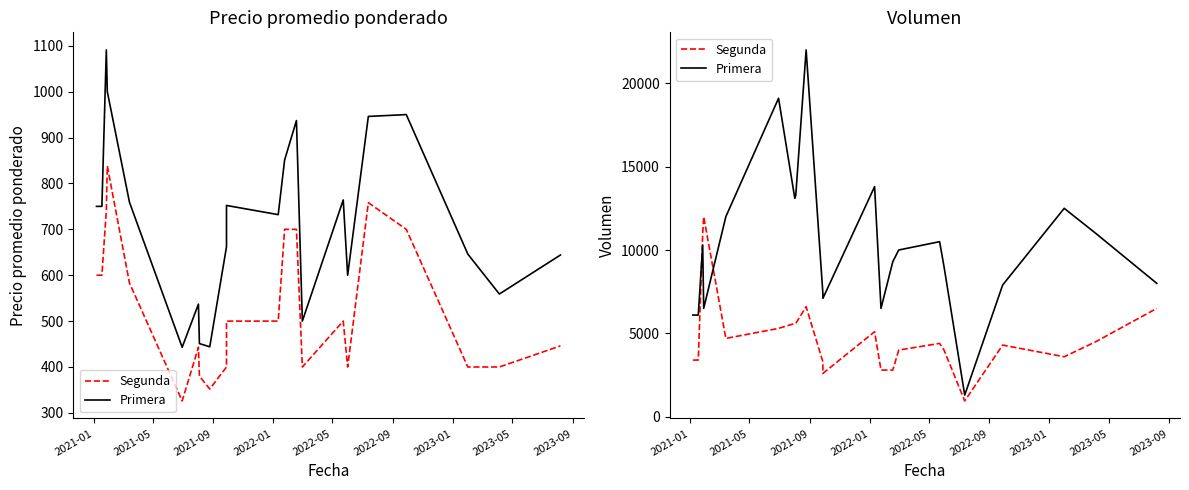

What are all the series names shown in the legend?

Segunda, Primera